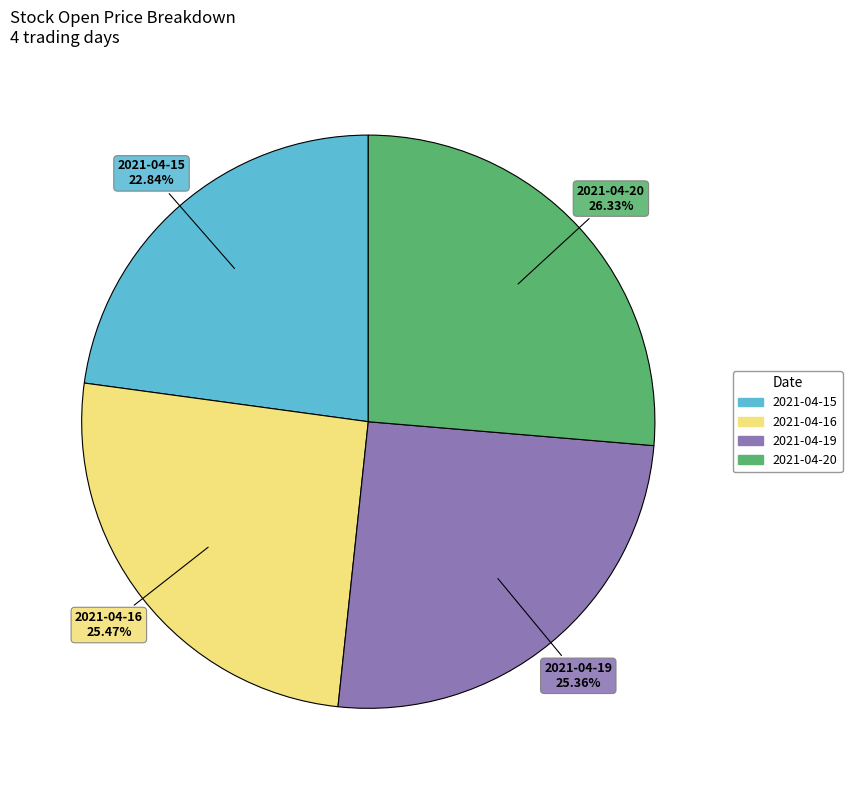

Count the number of slices in the pie.

4